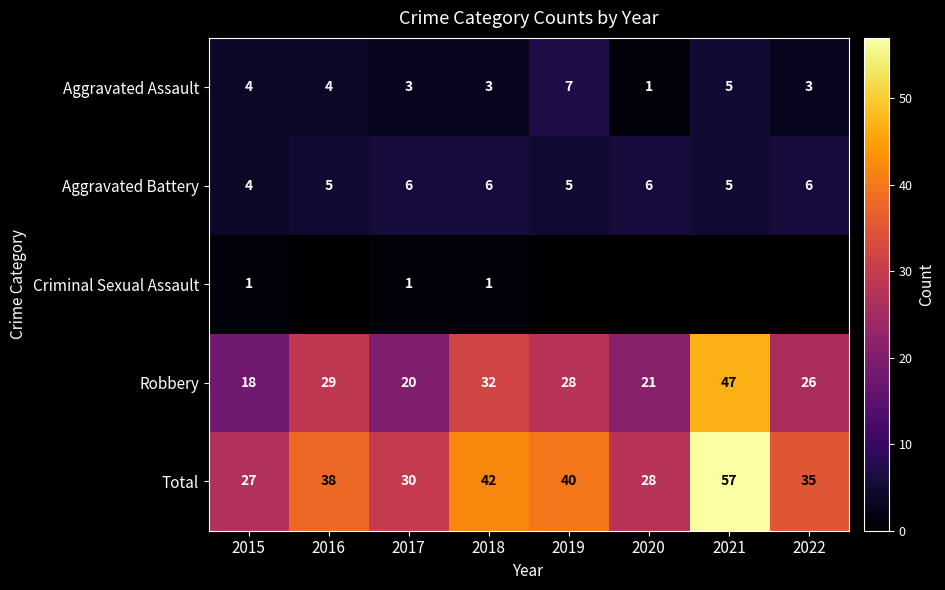

What is the lowest value of the Robbery series?

18